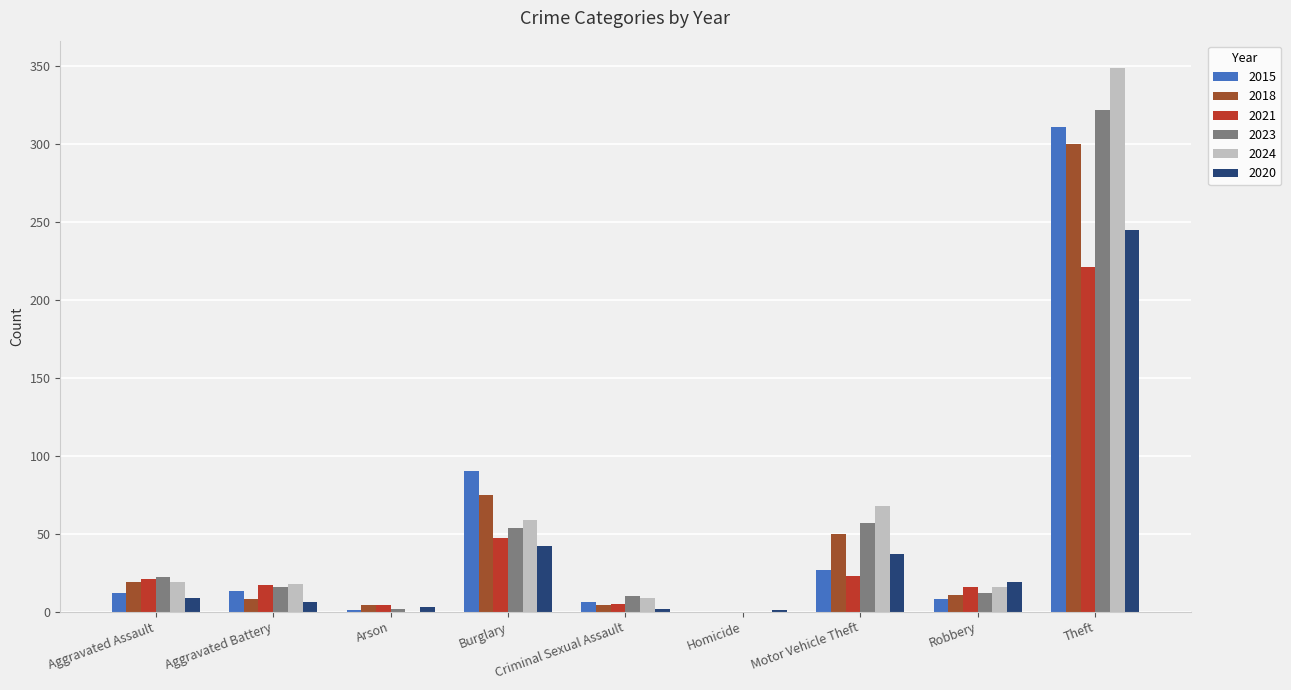

What are all the series names shown in the legend?

2015, 2018, 2021, 2023, 2024, 2020